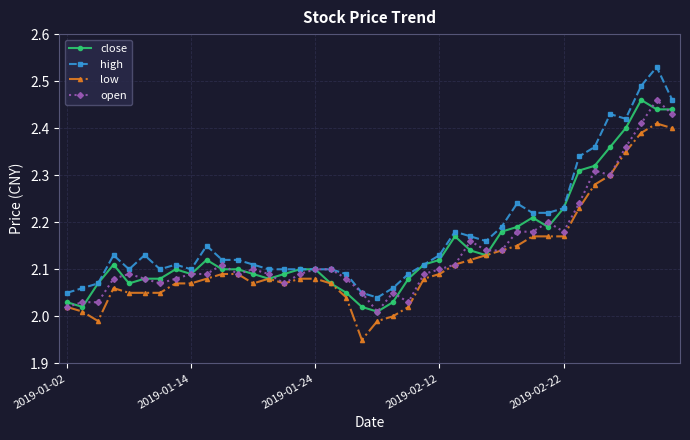

Which series has the widest spread of values?

high